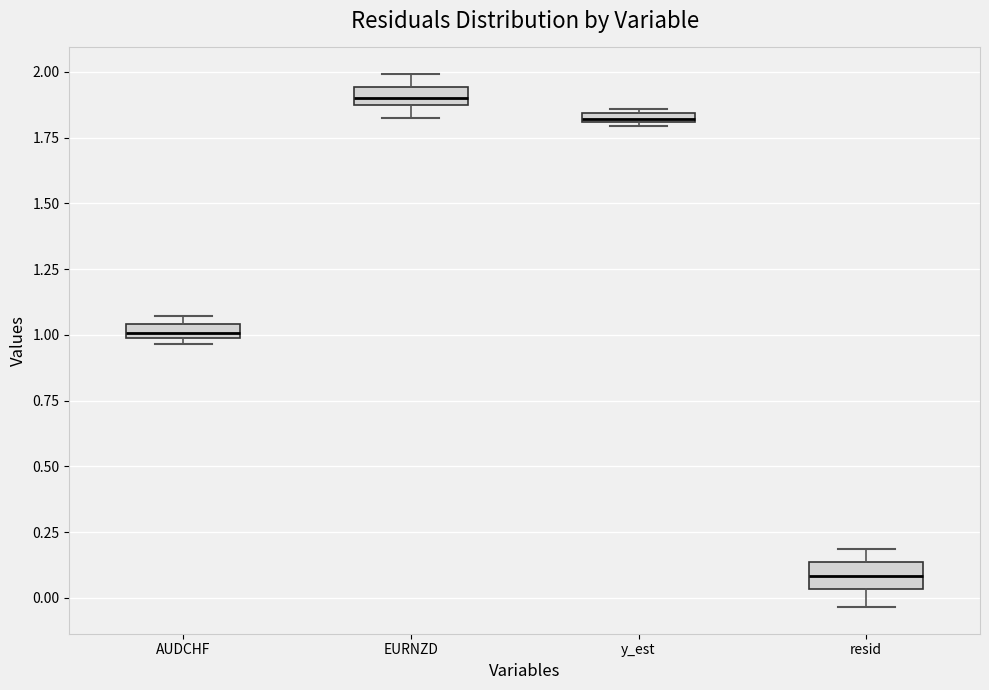

Where is the upper edge of the box for resid on the y-axis? The values are not printed on the chart, so give them approximately, as read against the axis.

0.15